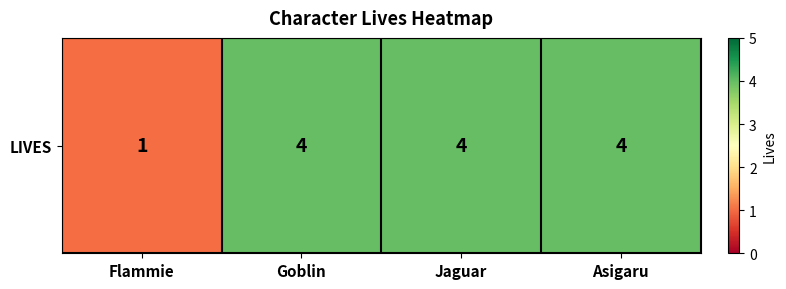

What is the difference between the maximum and minimum values?

3